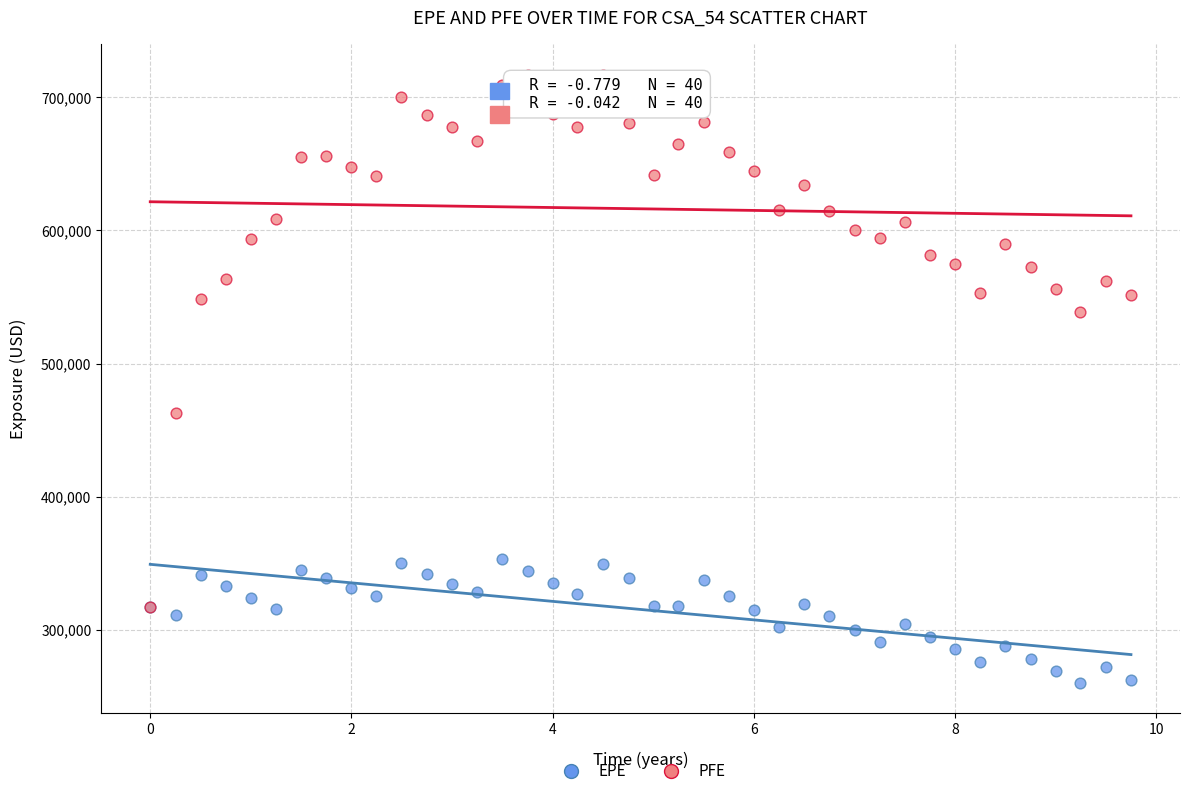

Which series reaches the maximum Y coordinate?

PFE